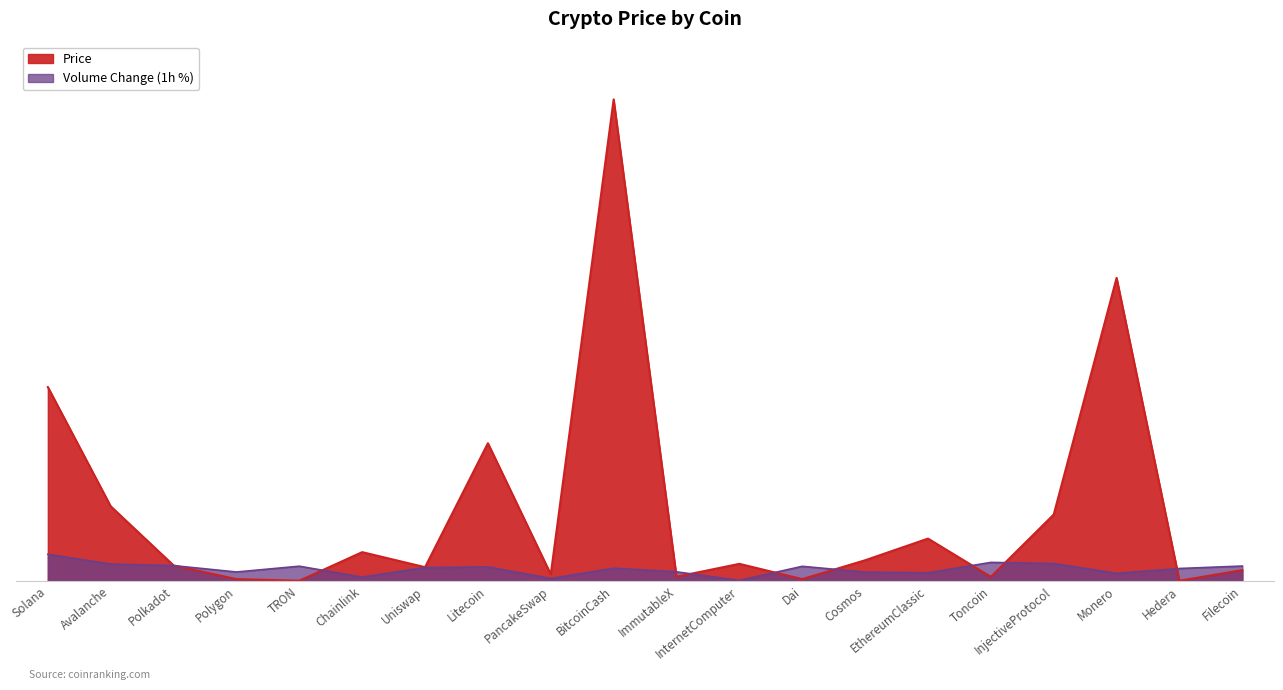

True or false: Volume_Change and Price intersect in this chart.

True